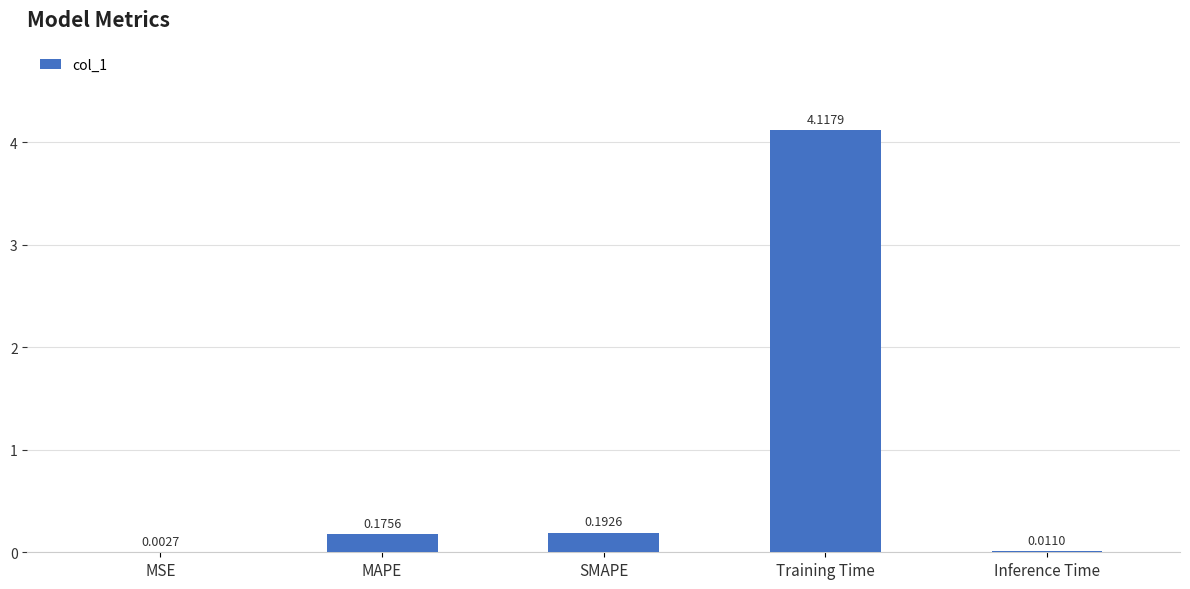

Which category has the highest value across all series?

Training Time